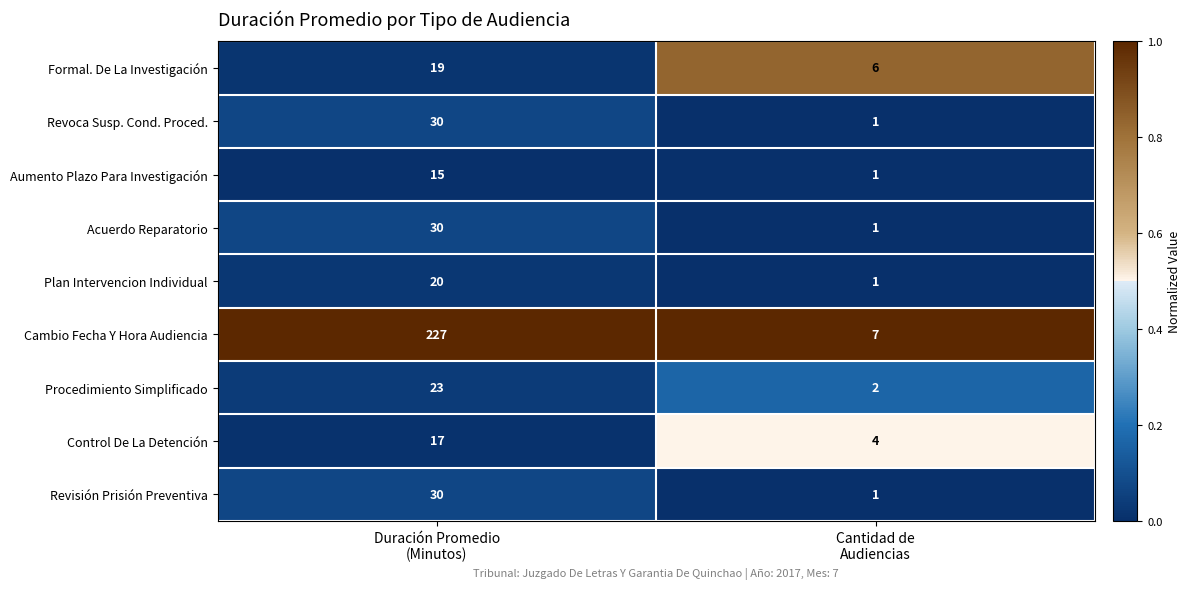

What is the maximum value shown in the chart?

227